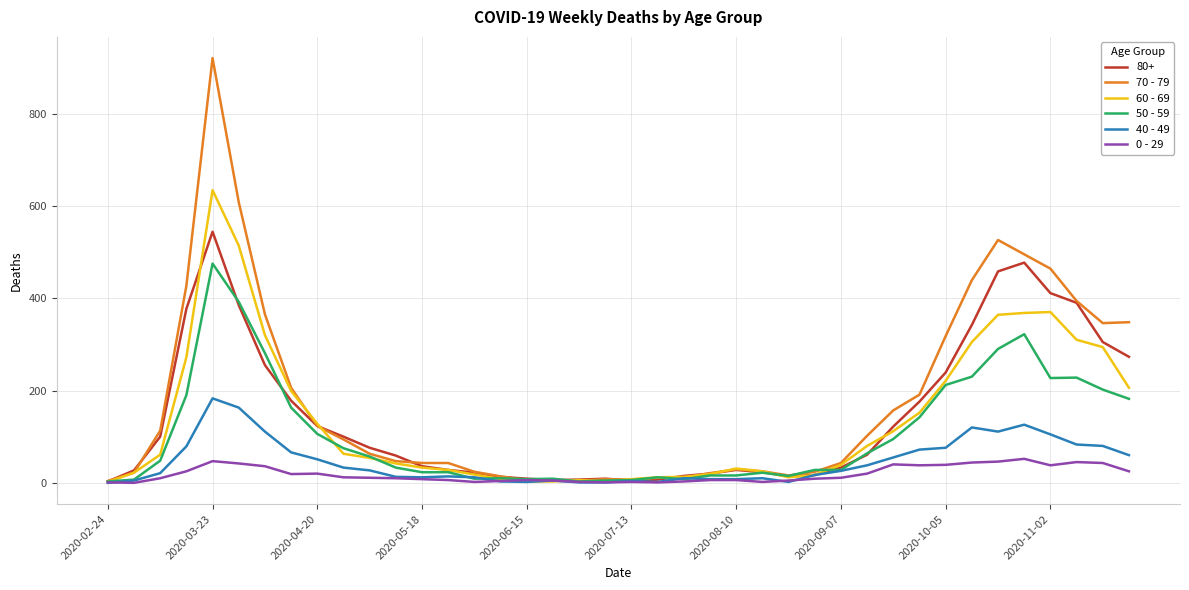

What is the greatest value displayed?

920